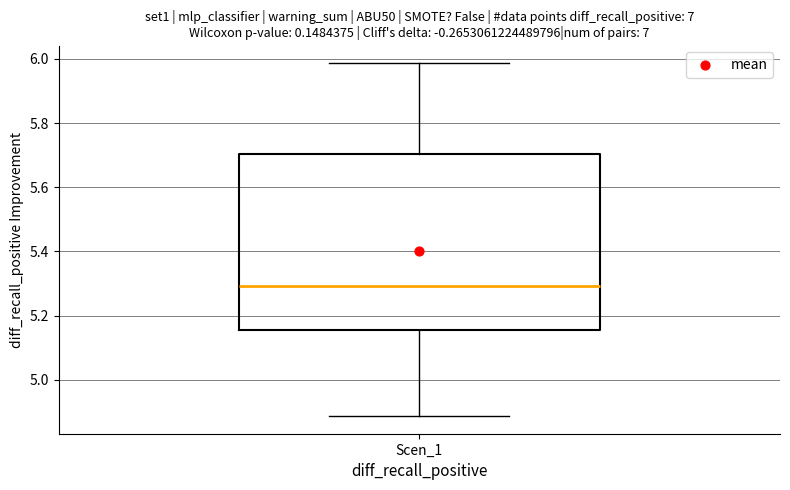

Where is the upper edge of the box for Scen_1 on the y-axis? The values are not printed on the chart, so give them approximately, as read against the axis.

5.70